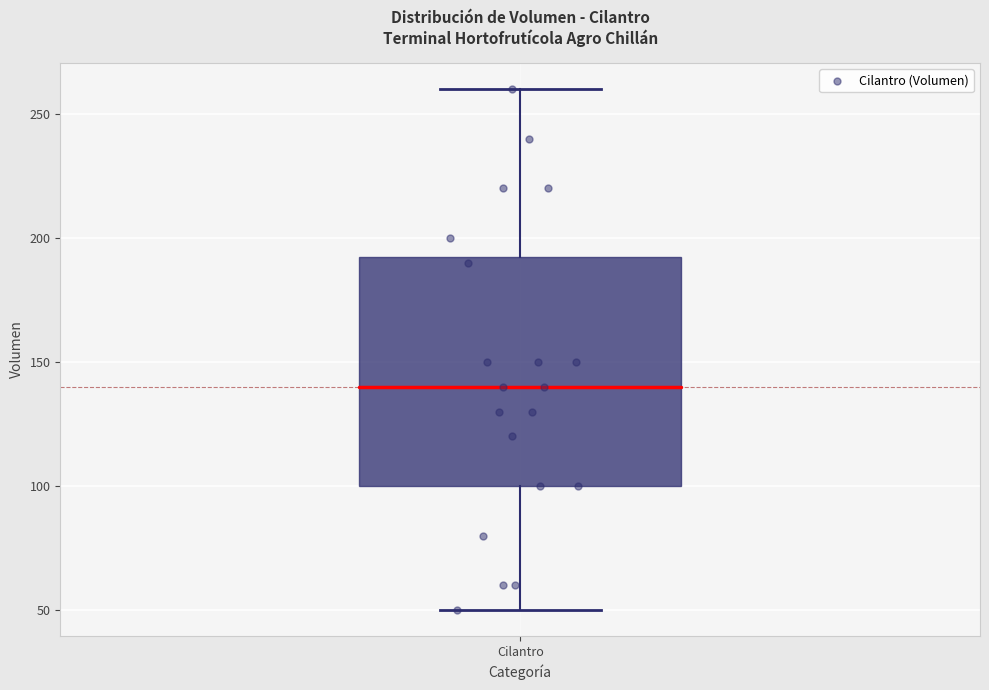

Read this box plot against the y-axis: the position of the median line, the range covered by the box, and the ends of both whiskers. The values are not printed on the chart, so give them approximately, as read against the axis.

median 140, box 100 to 195, whiskers 50 to 260